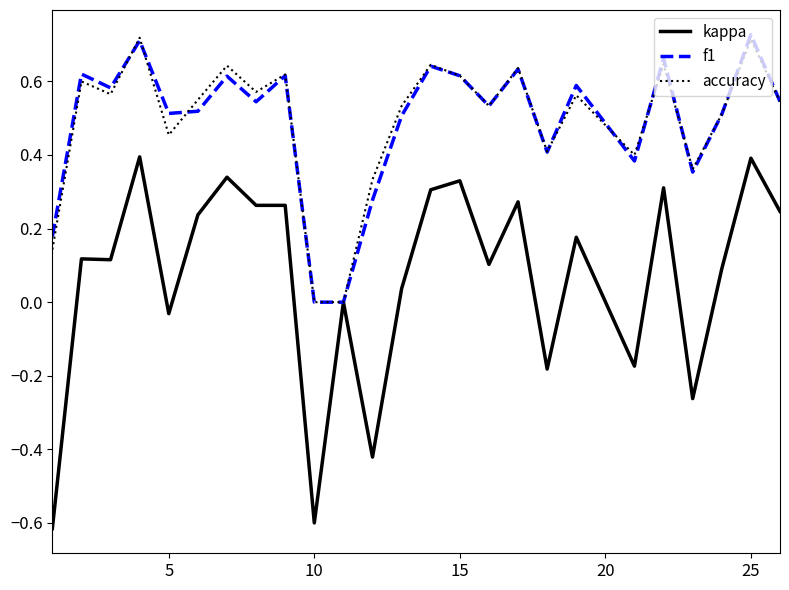

Which series has the largest range (max minus min)?

kappa